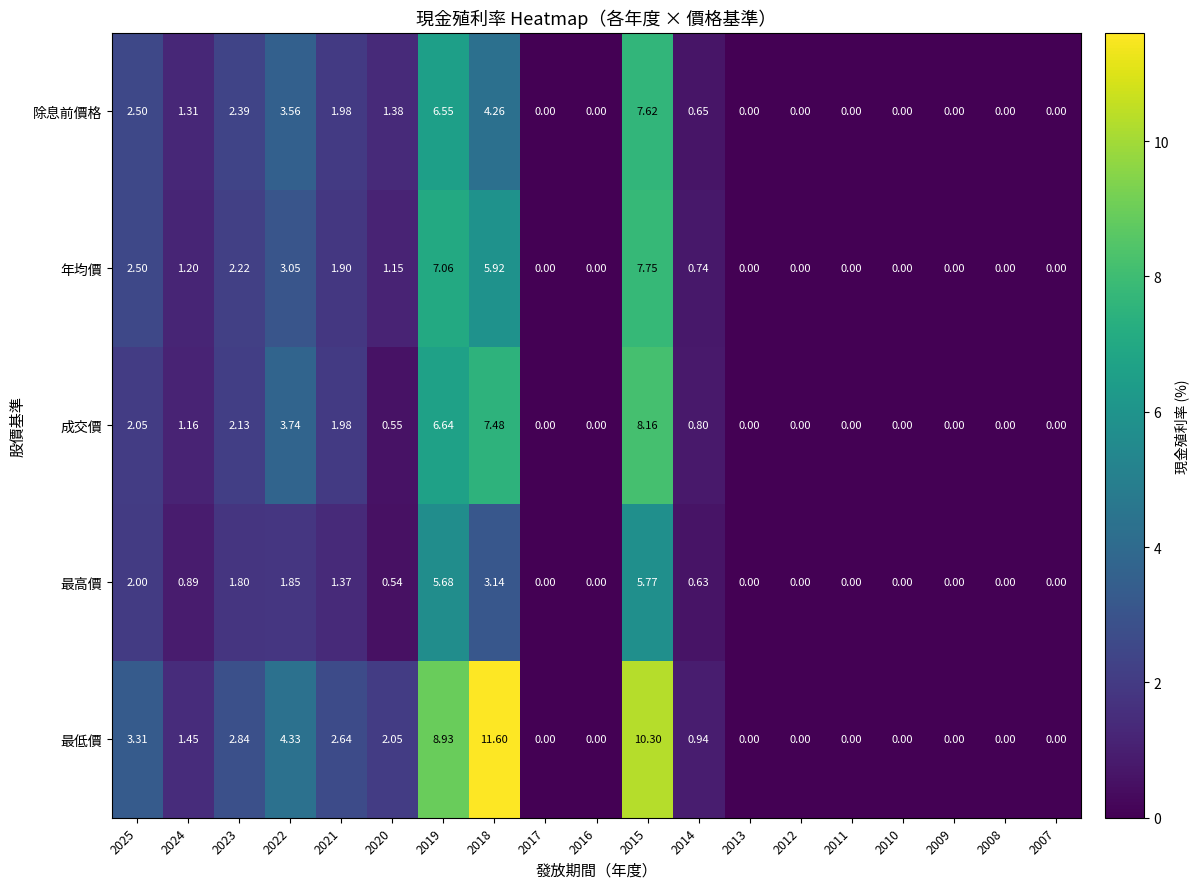

Which series changed the most between 2022 and 2019?

最低價